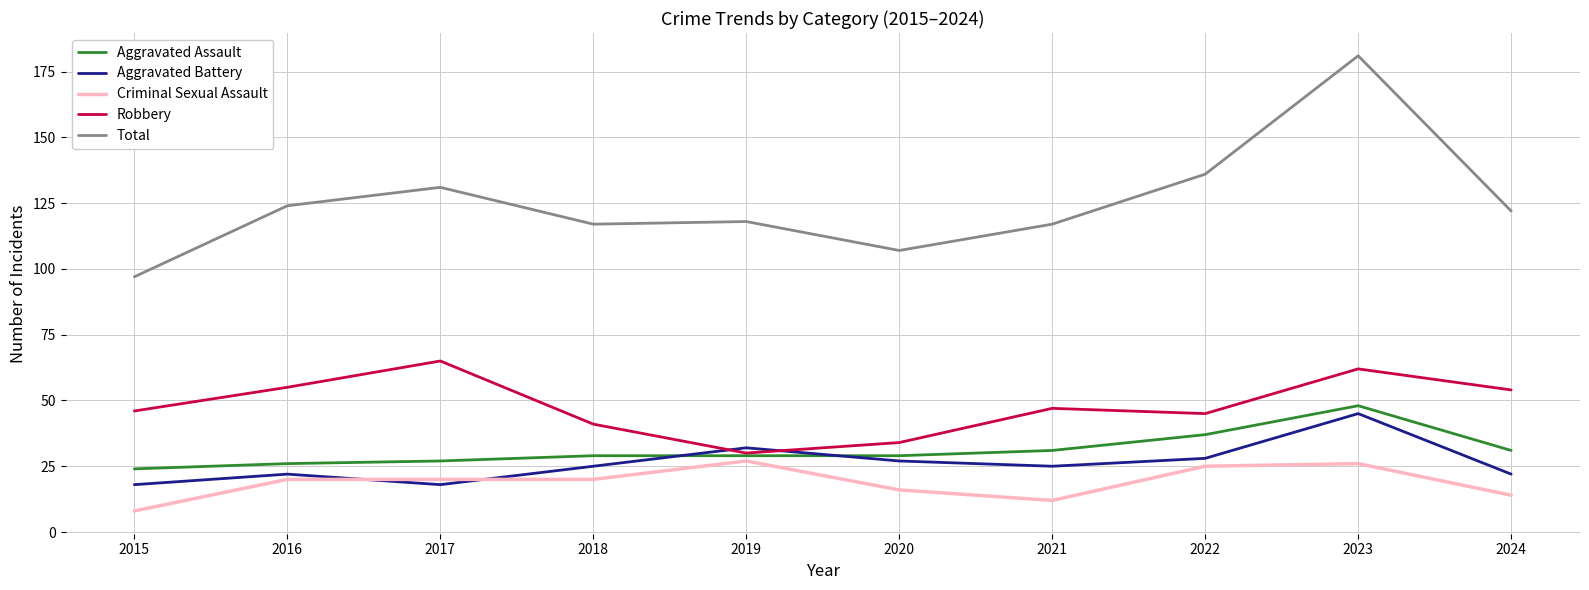

Which series has the largest total across all categories?

Total